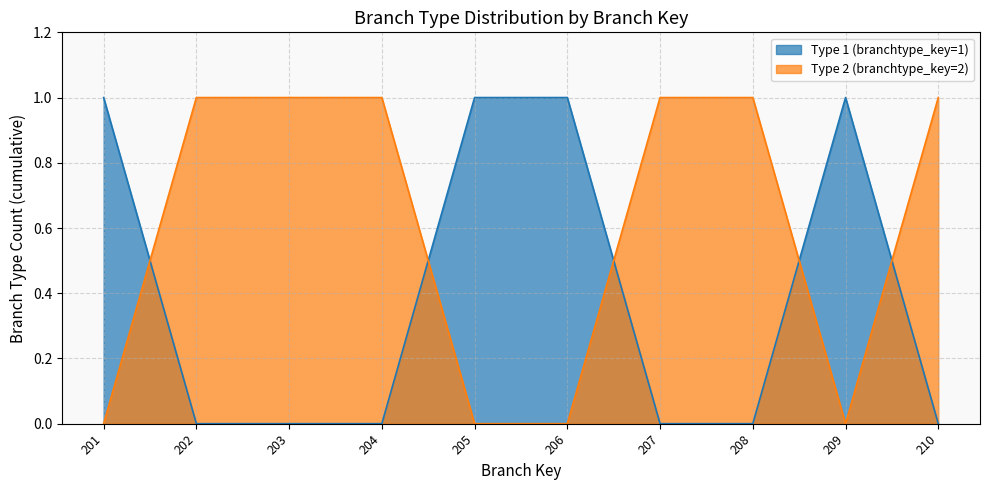

At which label is Type 1 (branchtype_key=1) closest to 0?

202